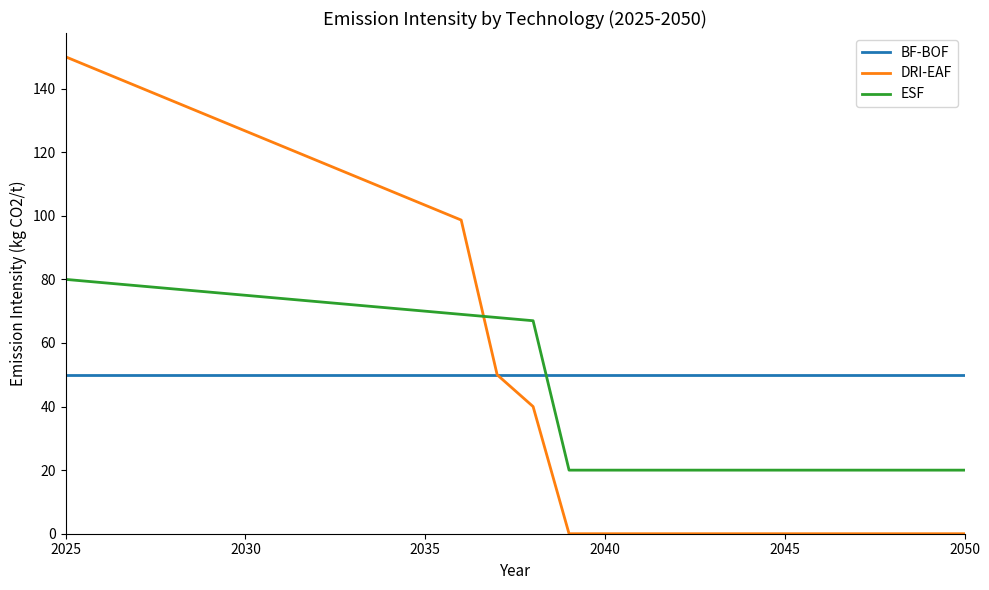

Which series has the largest total across all categories?

DRI-EAF